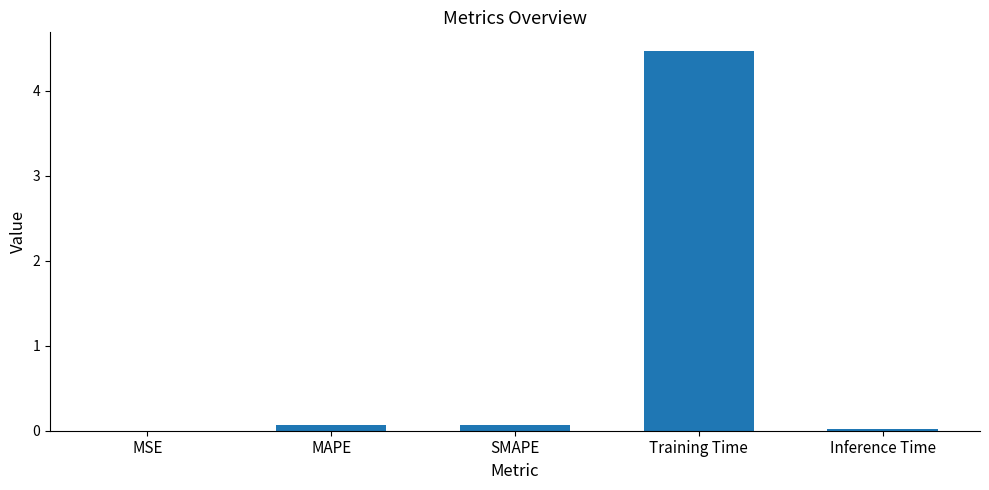

Which category has the highest value across all series?

Training Time